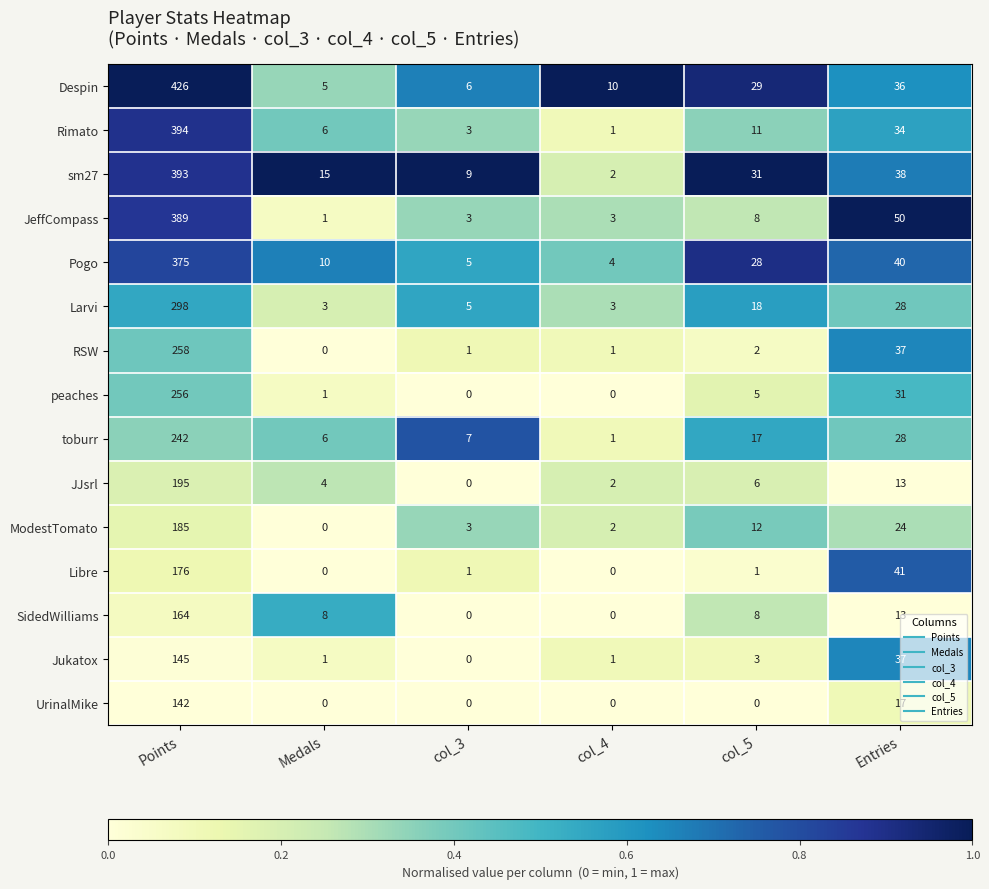

What is the sum of all Jukatox values?

187